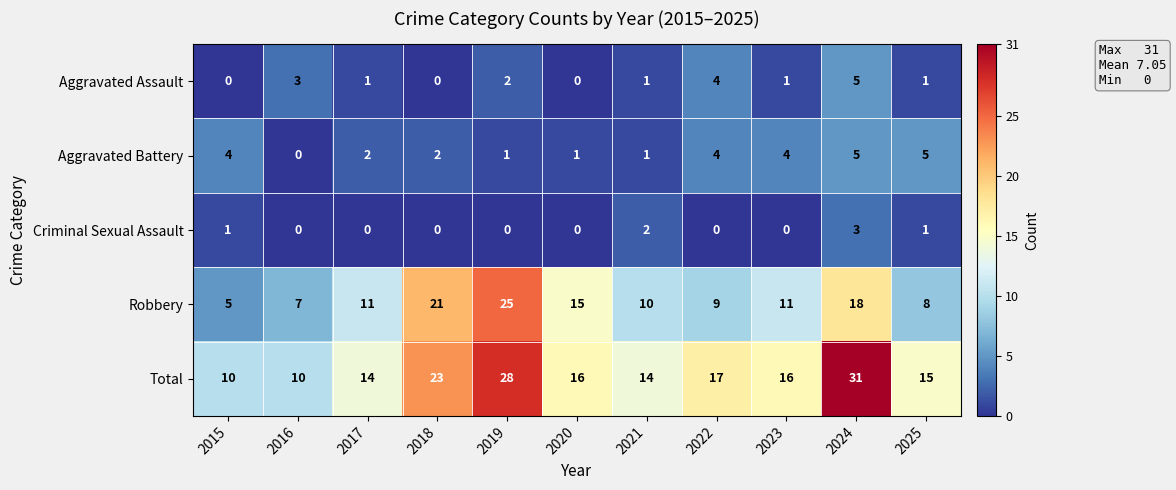

What is the difference between the maximum and minimum values in the Robbery series?

20